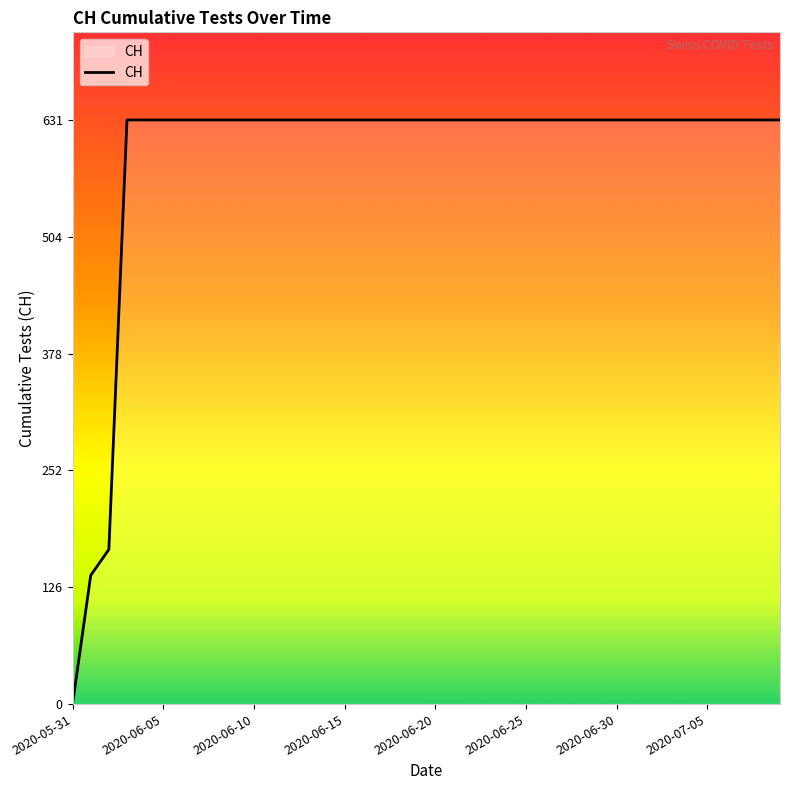

Reading left to right, transcribe all the data shown in this chart.

0	139	167	631	631	631	631	631	631	631	631	631	631	631	631	631	631	631	631	631	631	631	631	631	631	631	631	631	631	631	631	631	631	631	631	631	631	631	631	631